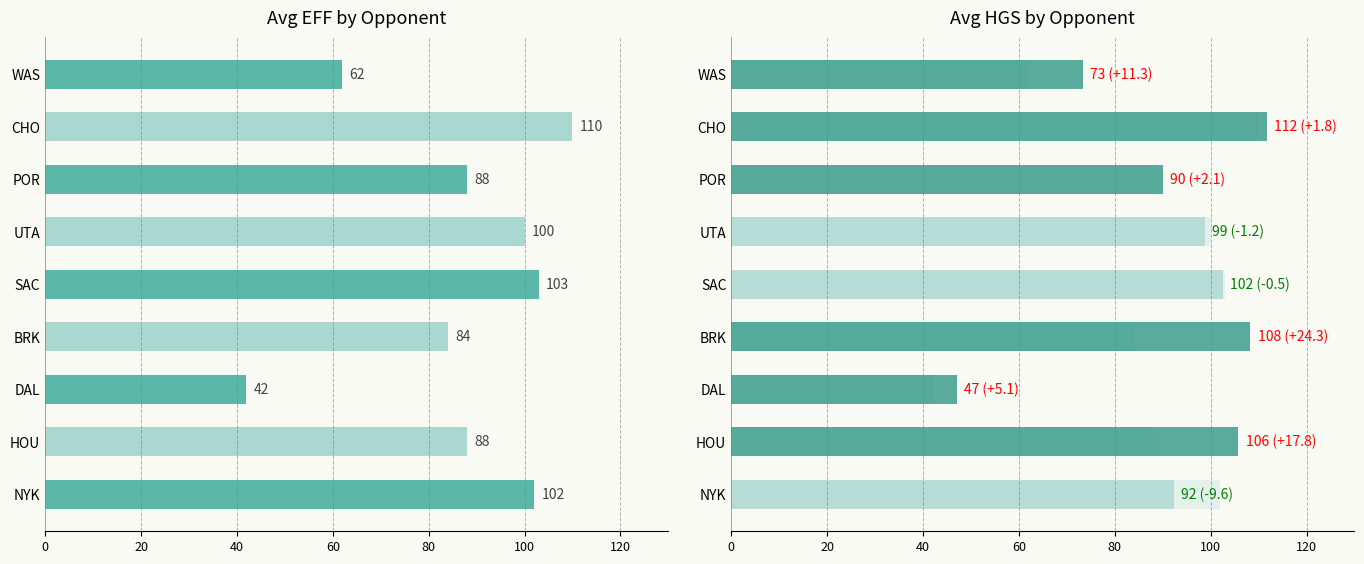

The value of avg_hgs at SAC is 29.4. True or false?

False